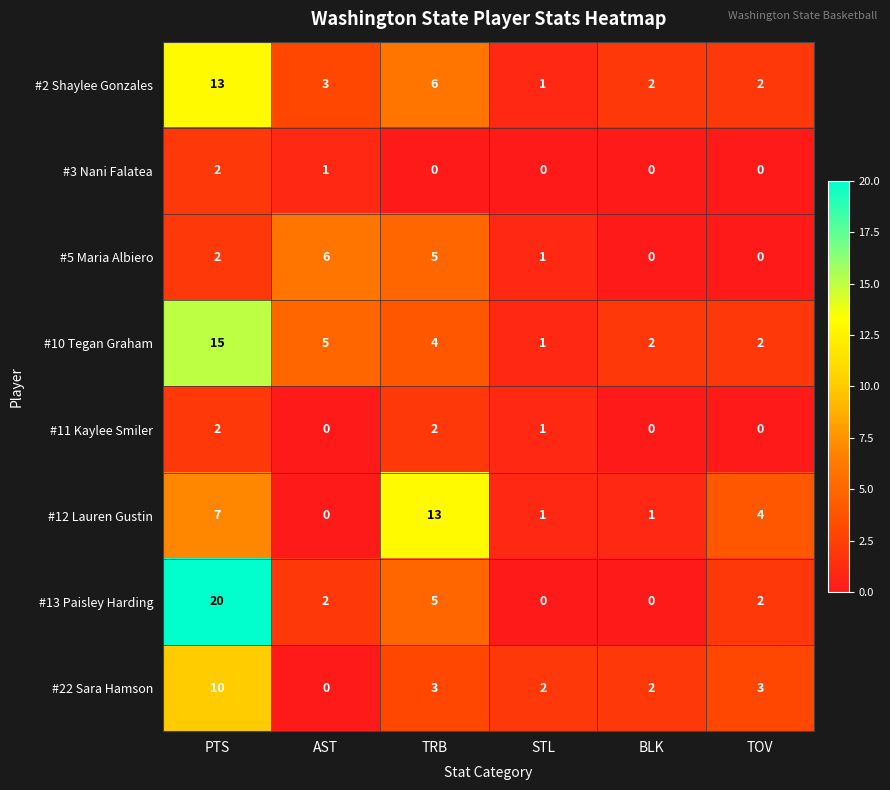

At which label does #13 Paisley Harding reach its peak?

PTS